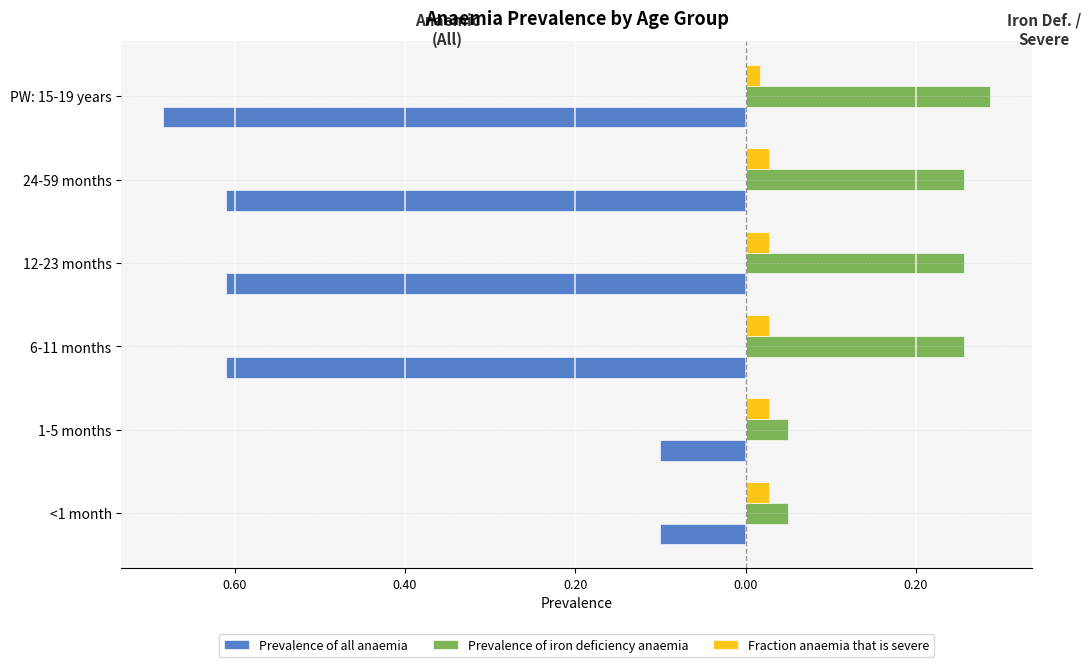

What are all the series names shown in the legend?

Prevalence of all anaemia, Prevalence of iron deficiency anaemia, Fraction anaemia that is severe